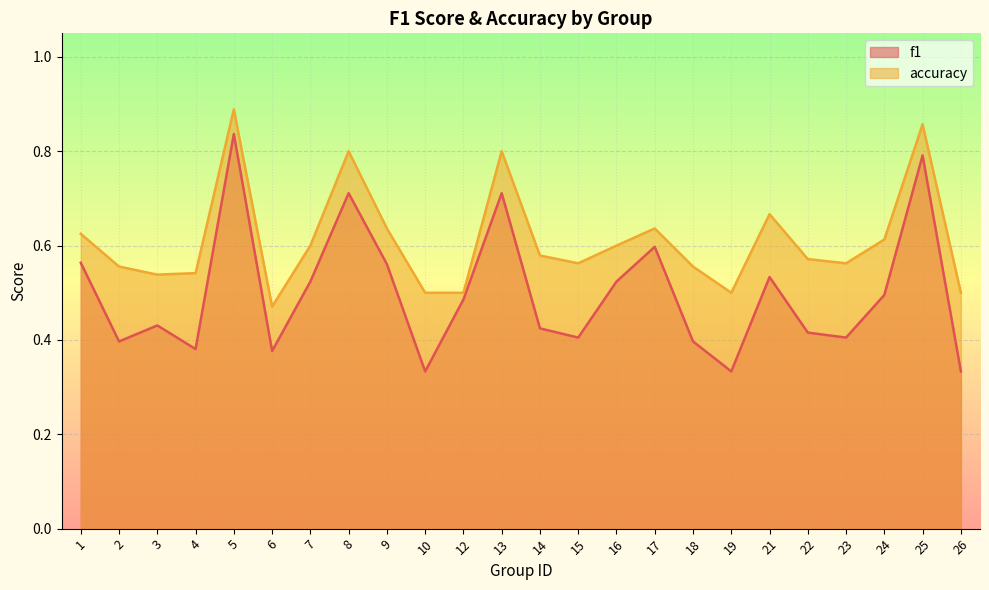

Which has a higher value, 7 or 3?

7